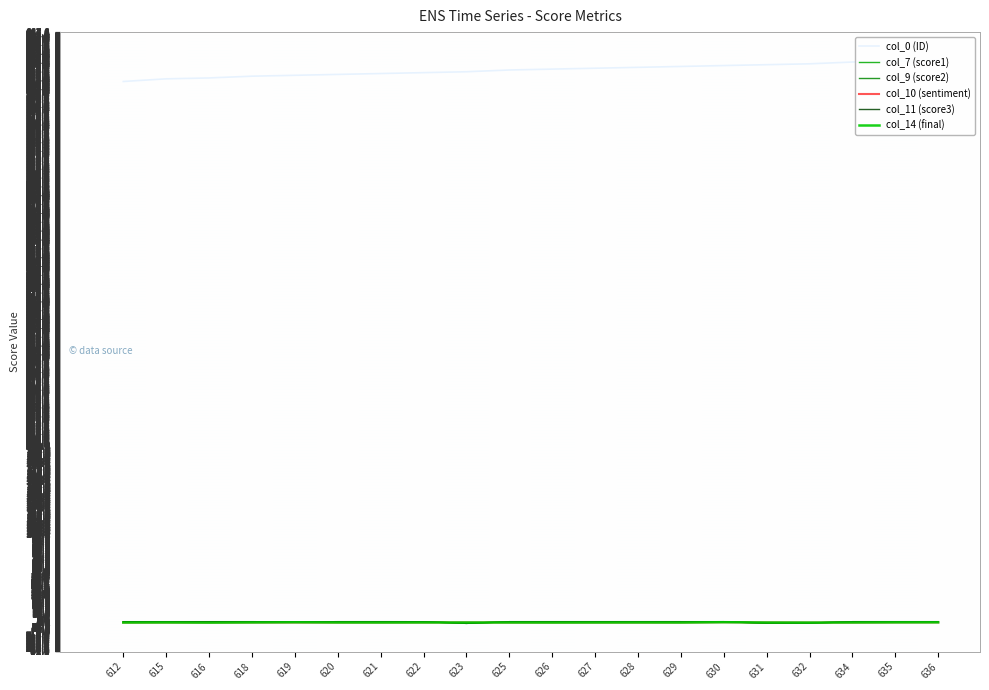

Between 625 and 632, which is larger?

632